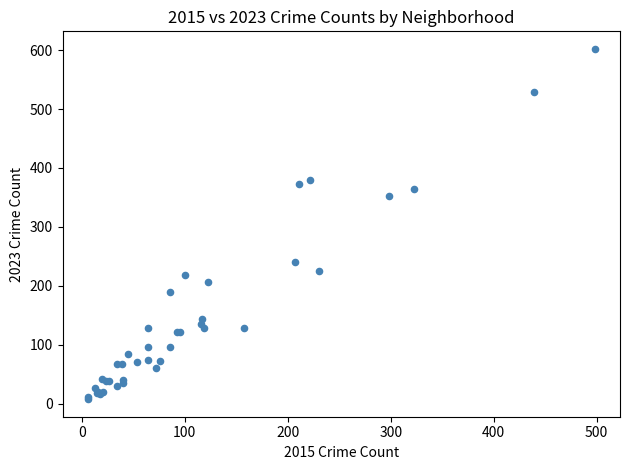

What Y value in the scatter plot is closest to 305?

352